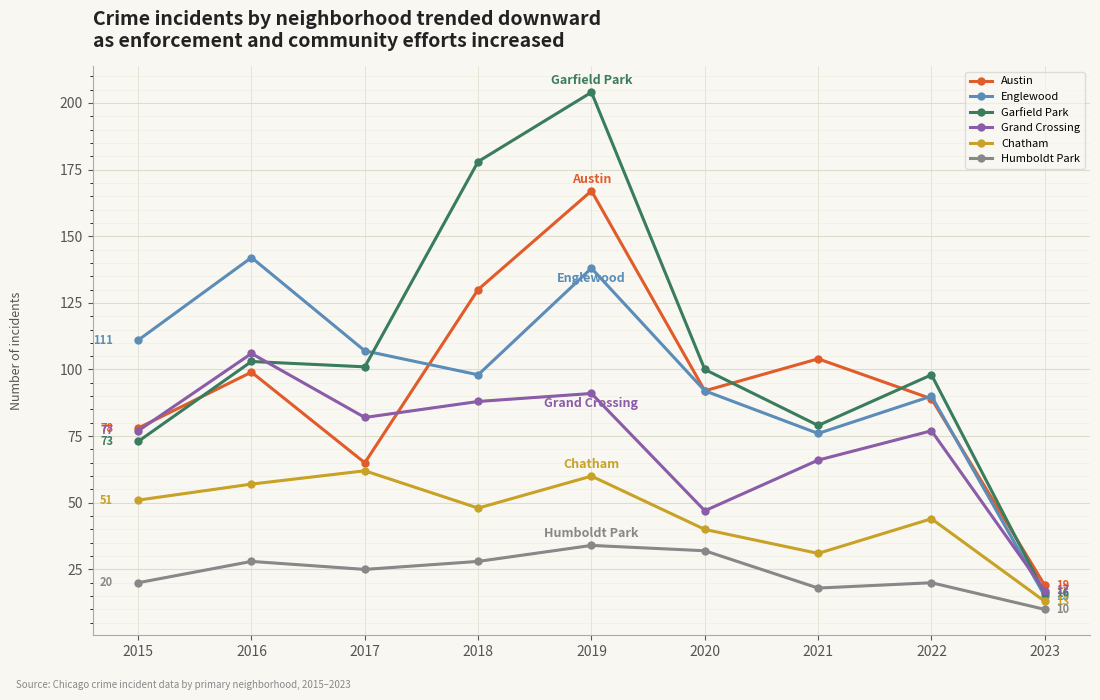

Is it true that Englewood equals 129 at 2018?

False